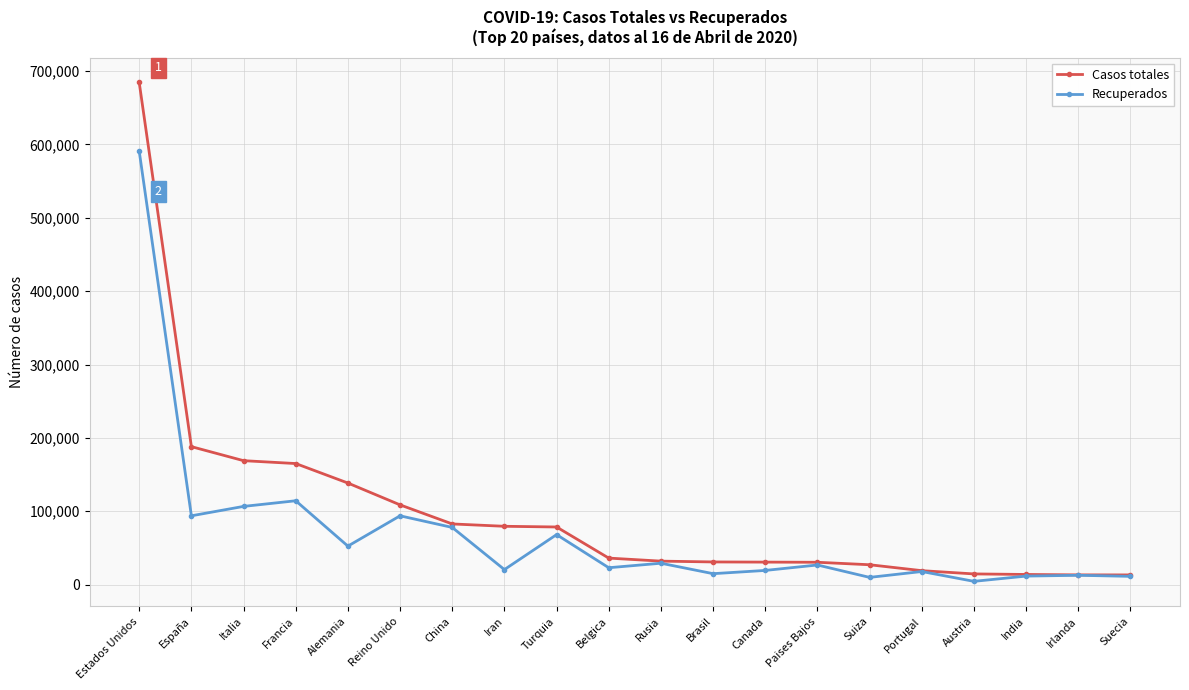

Which series has the largest total across all categories?

Casos totales